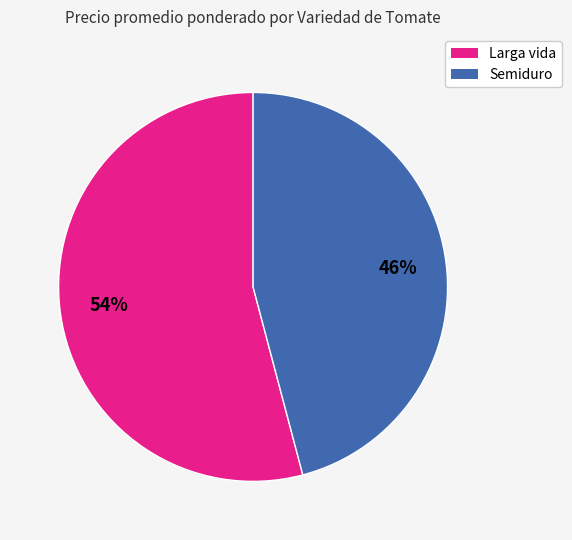

Count the number of slices in the pie.

2